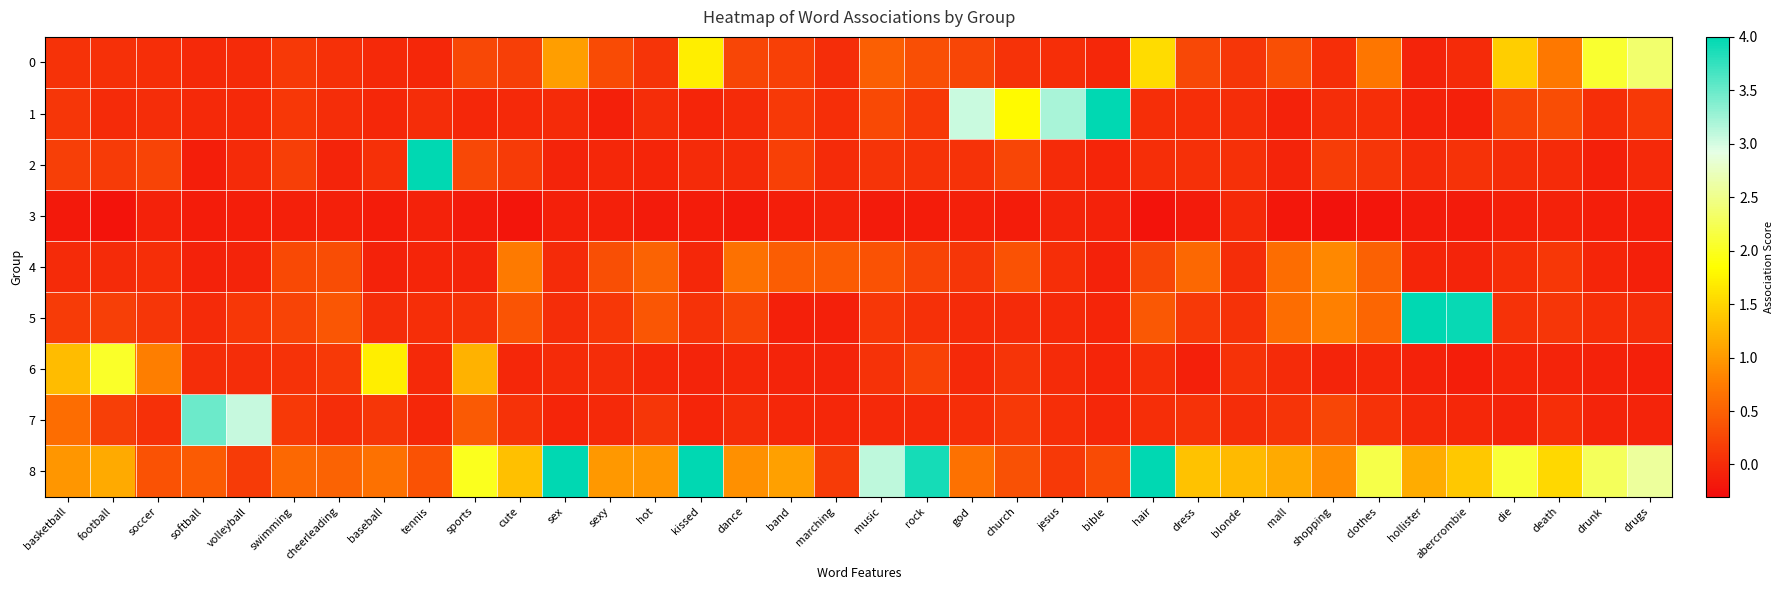

Which category has the lowest value across all series?

shopping